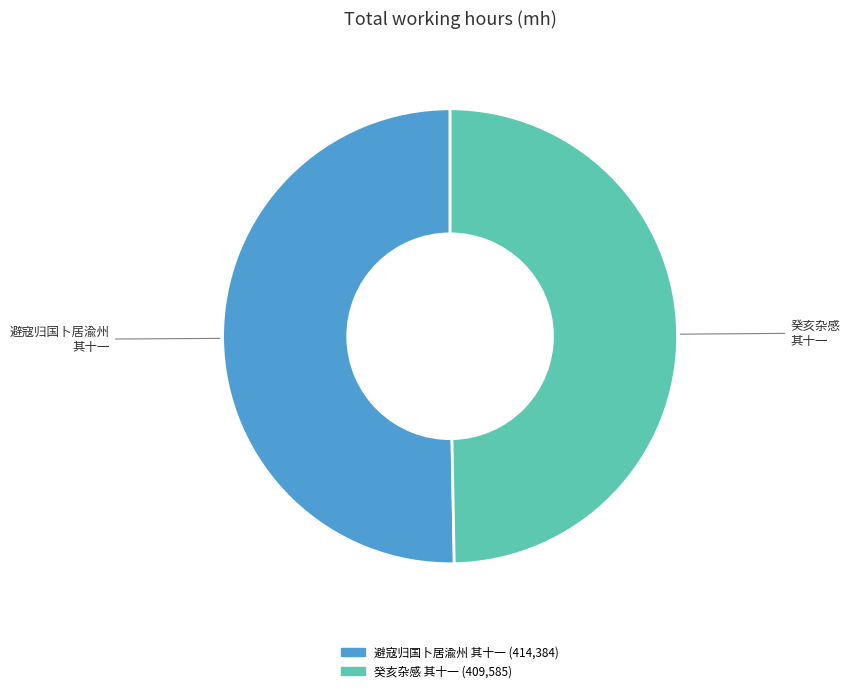

Does any single category account for the majority?

Yes